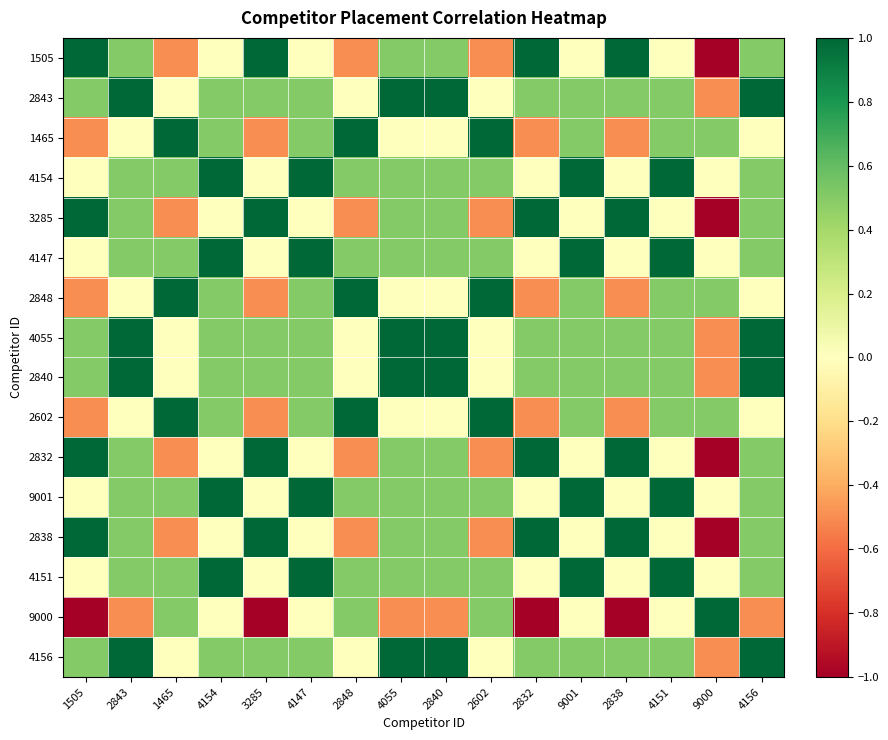

What is the difference between the highest and lowest values at 1505?

2.0